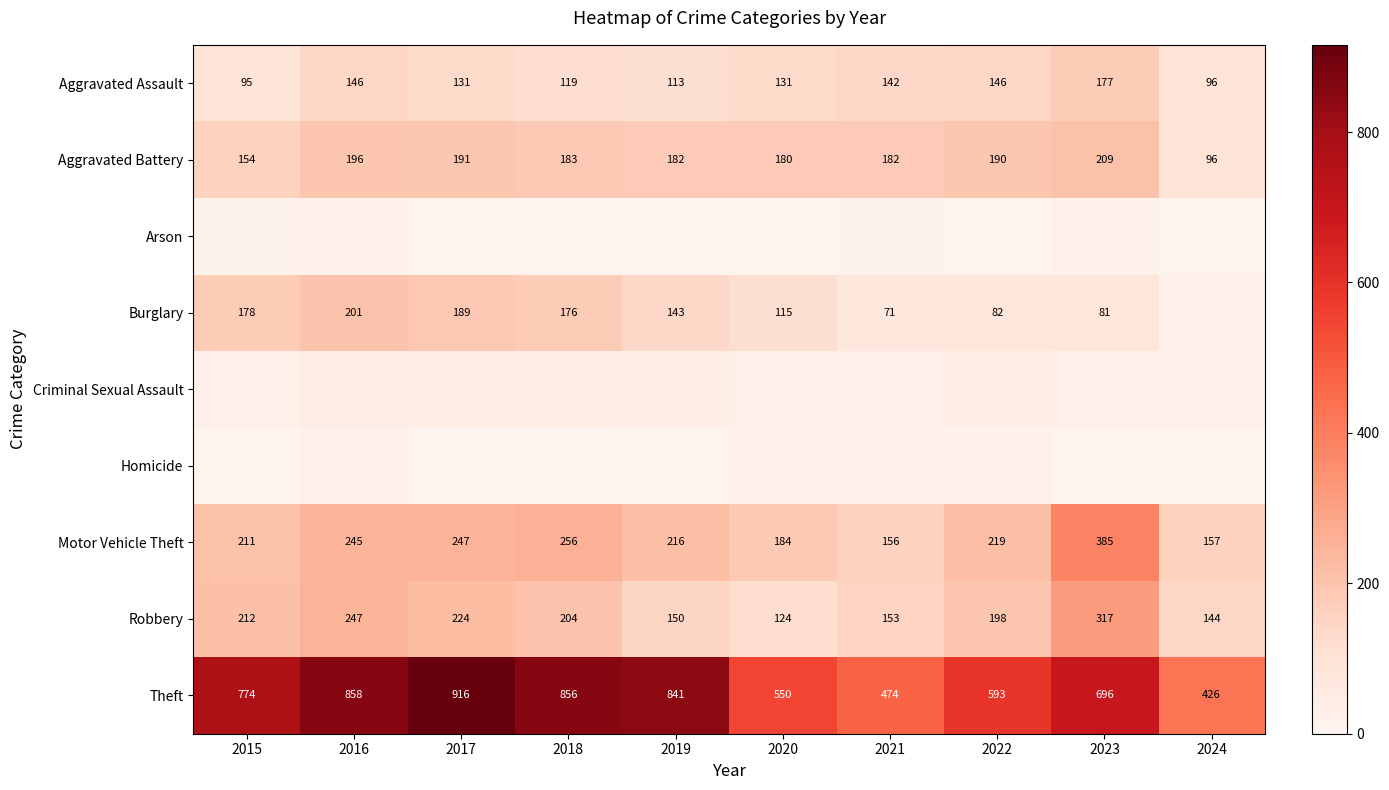

What is the sum of the Aggravated Battery values at 2020 and 2015?

334